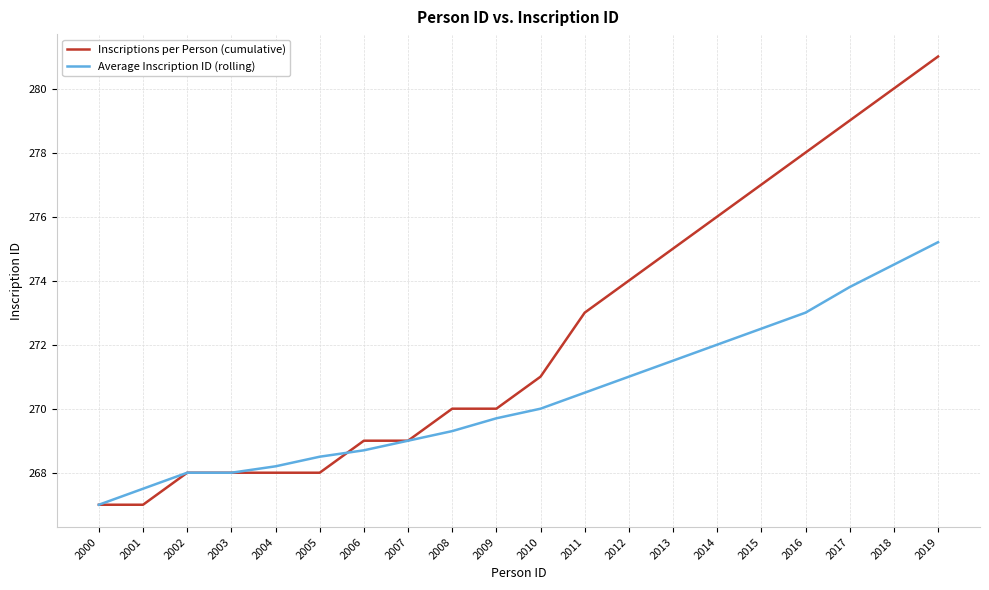

Reading right to left, what are all the values shown in this chart?

Inscriptions per Person (cumulative): 281.0	280.0	279.0	278.0	277.0	276.0	275.0	274.0	273.0	271.0	270.0	270.0	269.0	269.0	268.0	268.0	268.0	268.0	267.0	267.0
Average Inscription ID (rolling): 275.2	274.5	273.8	273.0	272.5	272.0	271.5	271.0	270.5	270.0	269.7	269.3	269.0	268.7	268.5	268.2	268.0	268.0	267.5	267.0